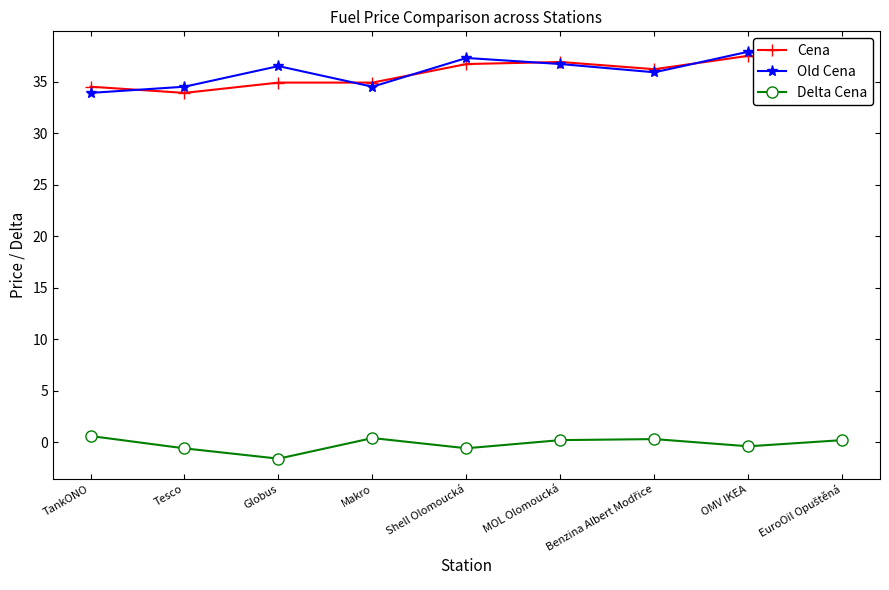

How many lines are shown in the chart?

3